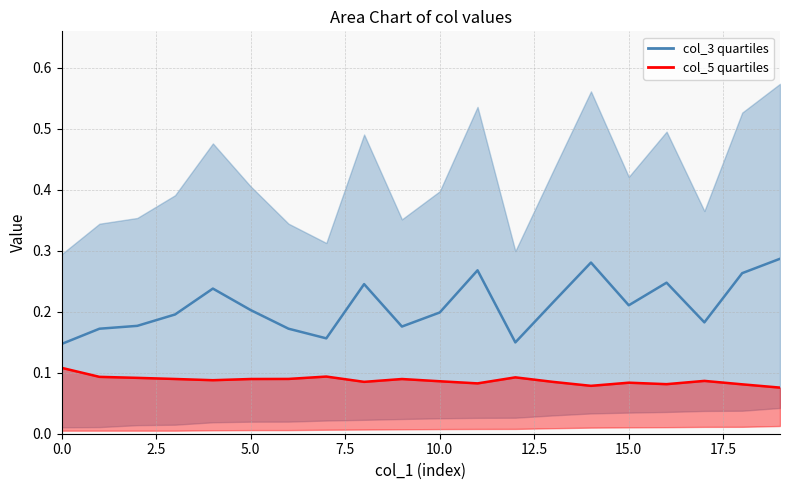

Between 716563.0 and 709820.0, which series saw the biggest shift?

col_3